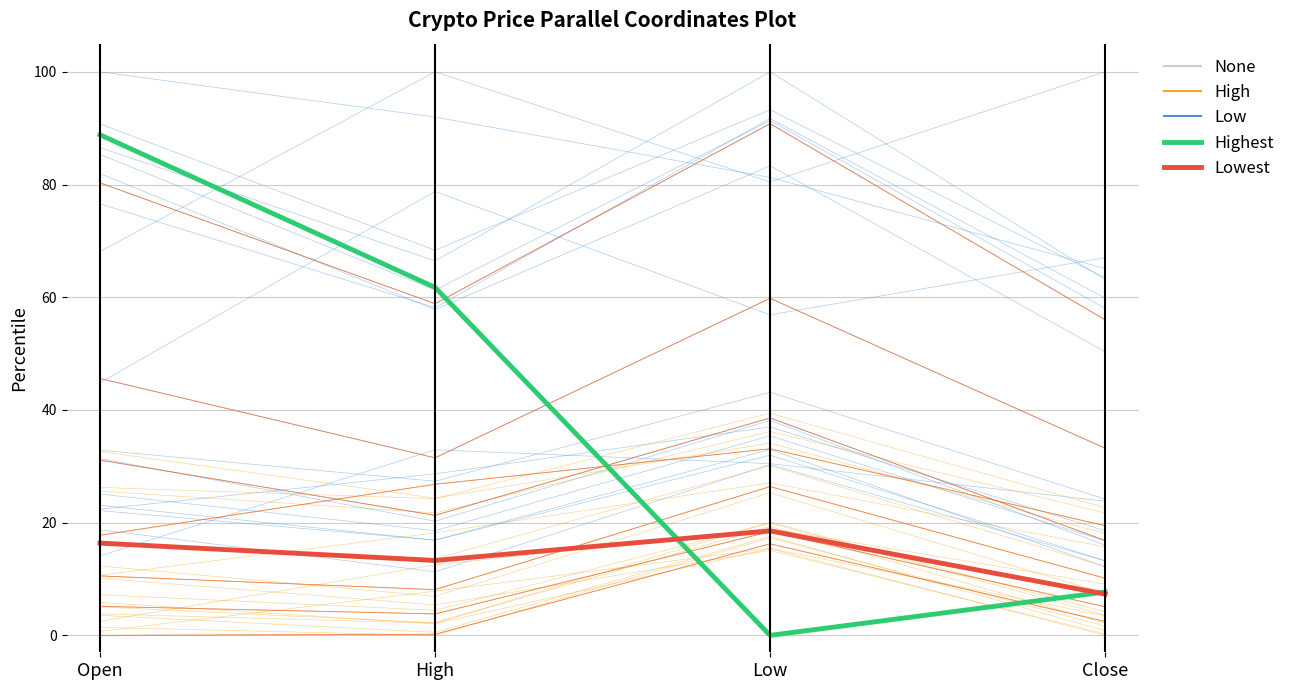

Which has a higher value, High or Close?

High